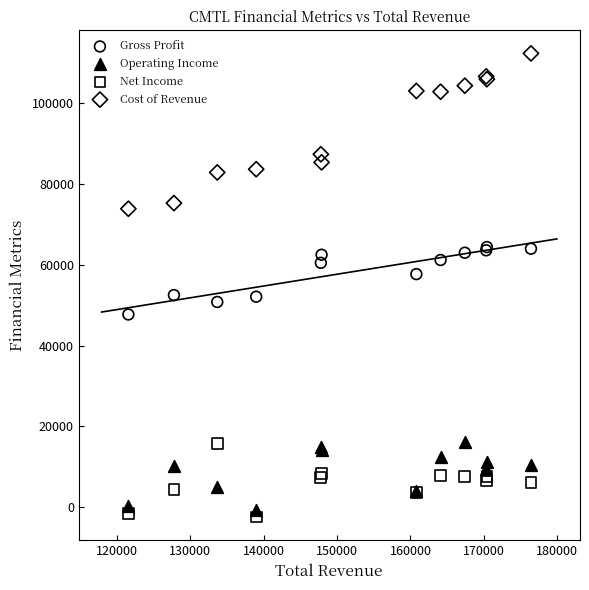

Which series has the widest spread of Y values?

Cost of Revenue